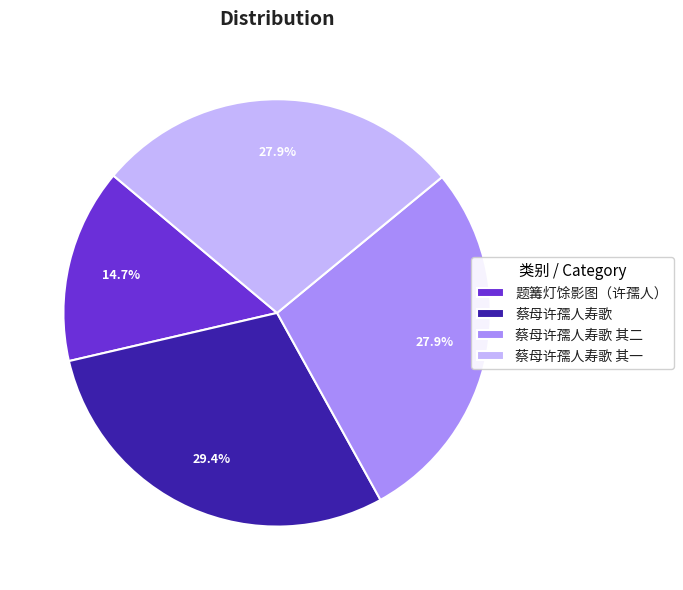

What is the ratio of the value at 蔡母许孺人寿歌 其一 to the value at 题篝灯馀影图（许孺人）?

1.9